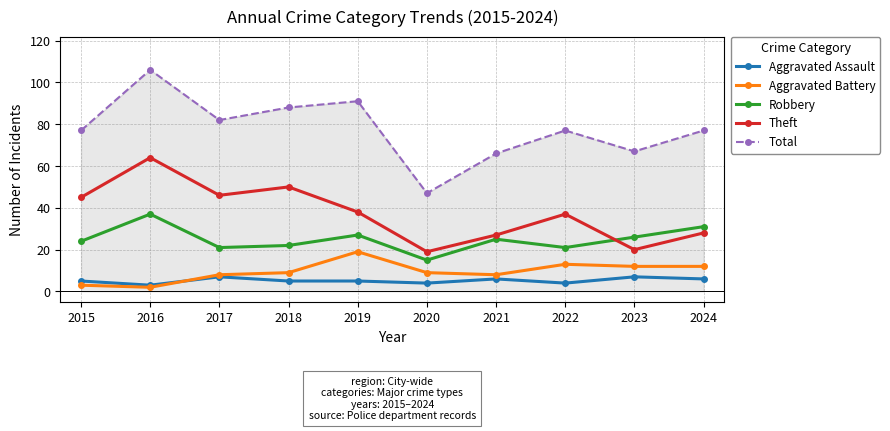

True or false: Aggravated Assault and Theft cross at least once.

False